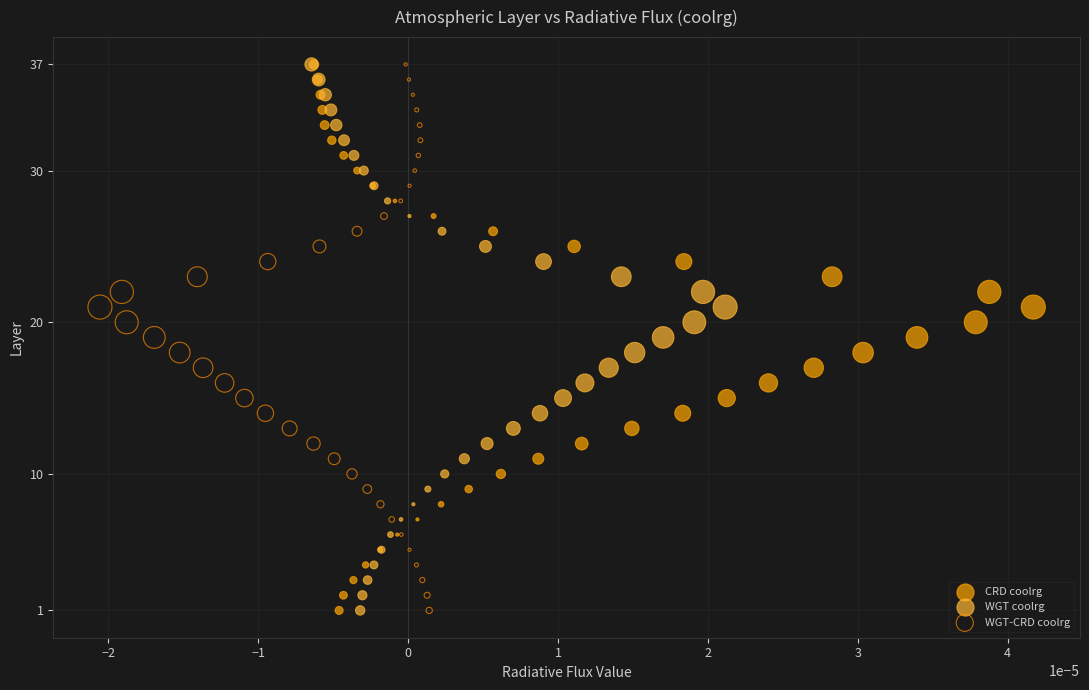

What are all the series names shown in the legend?

CRD coolrg, WGT coolrg, WGT-CRD coolrg